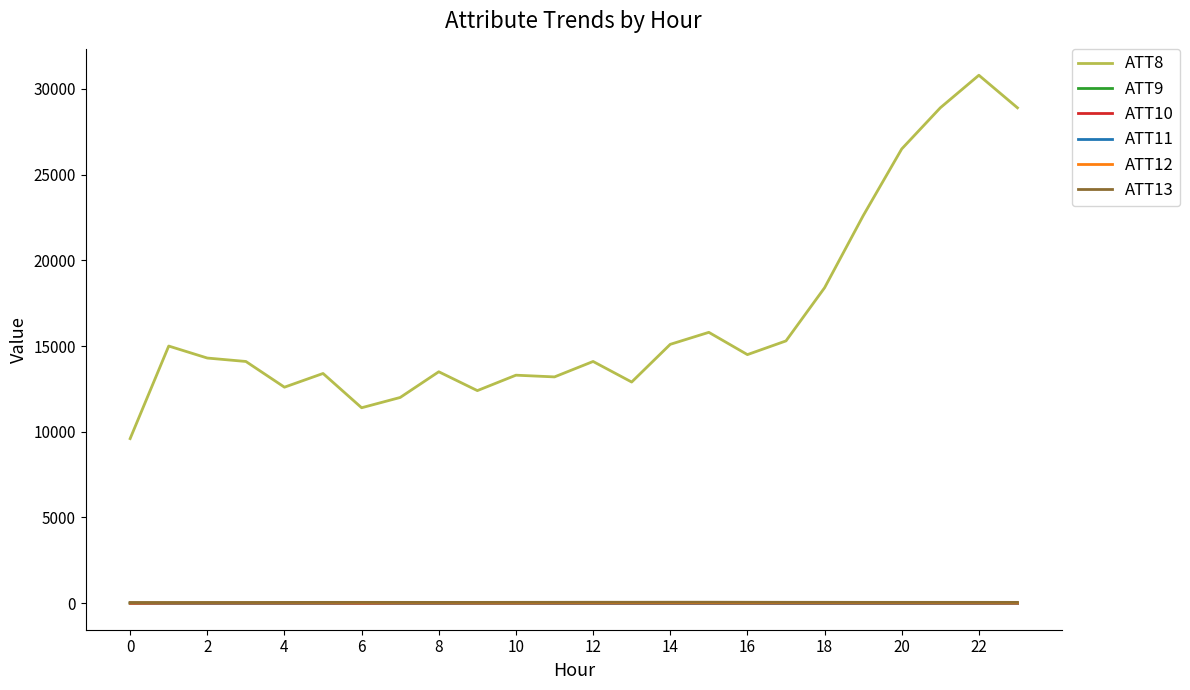

Which series has the largest total across all categories?

ATT8